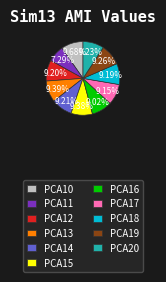

True or false: PCA16 accounts for 1% of the total.

False